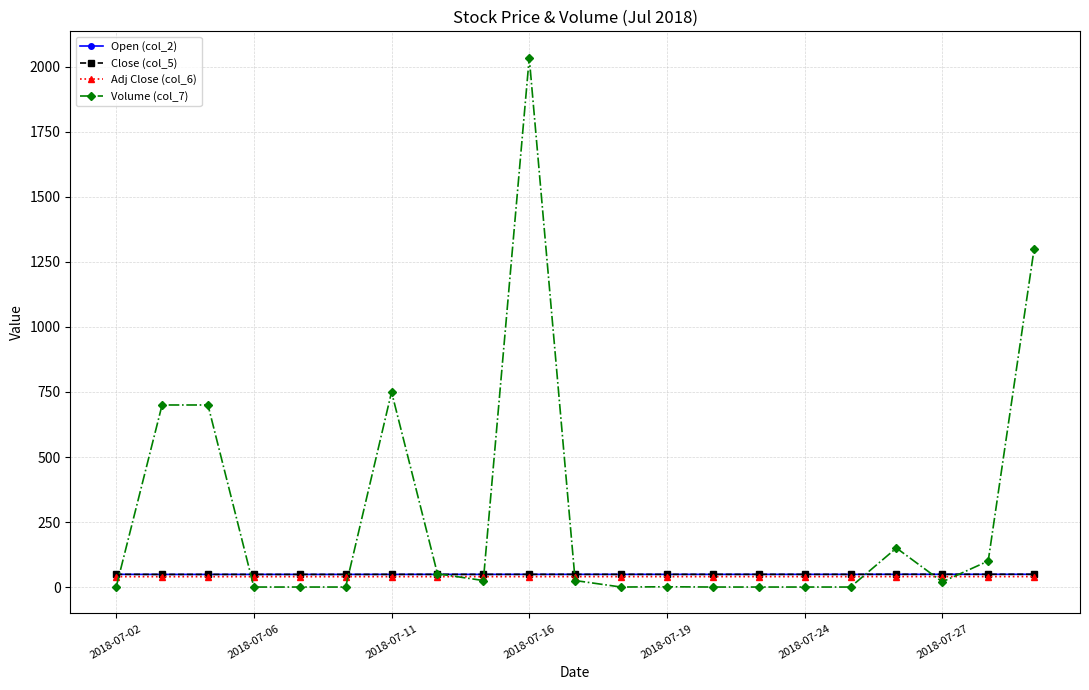

Which series has the widest spread of values?

Volume (col_7)